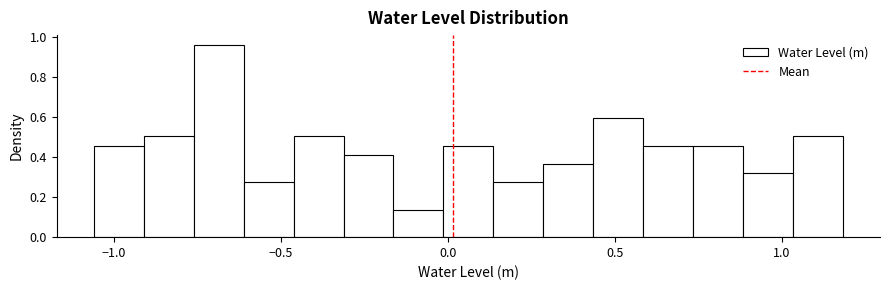

Around what value on the x-axis is the tallest bar? Give the approximate position of its centre, as read against the axis.

-0.70